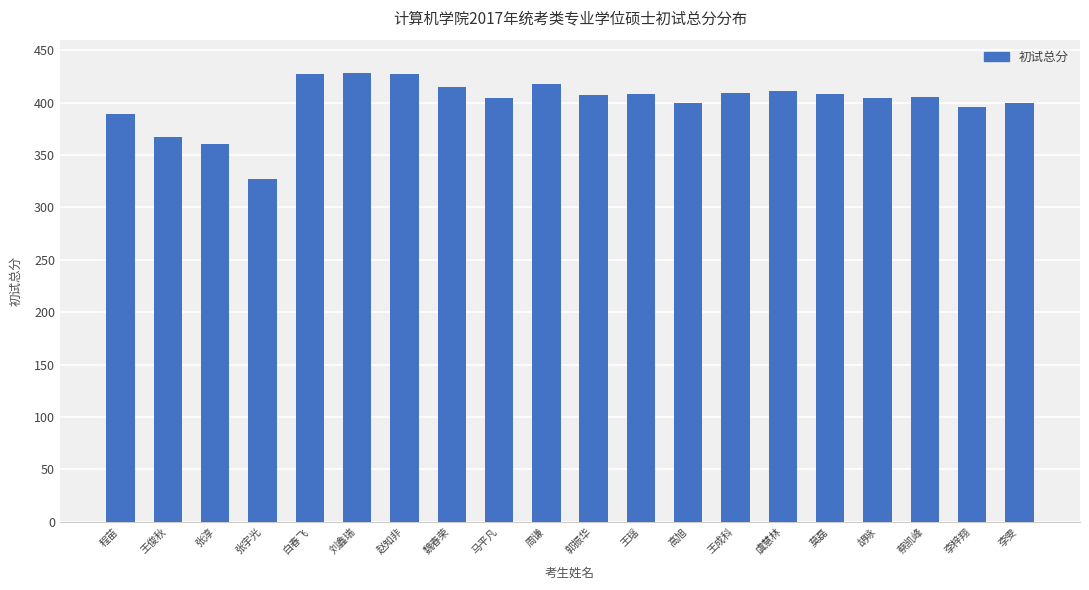

What is the label of the 13th bar from the left?

高旭